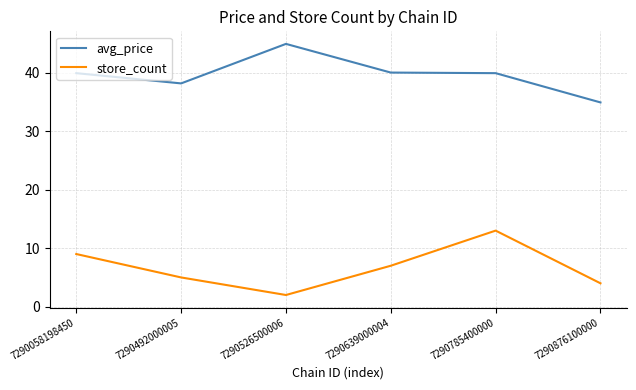

At how many categories does at least one series exceed 36?

5